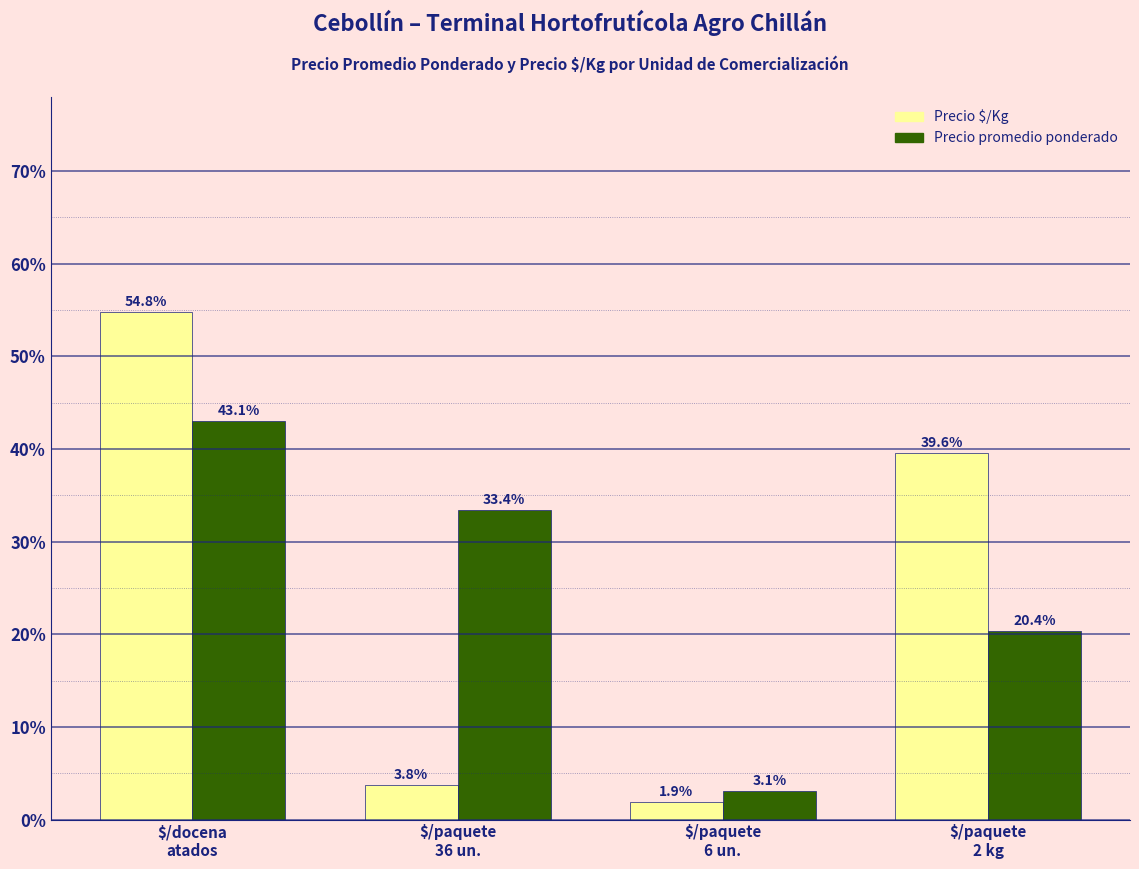

What is the average value of the Precio promedio ponderado series?

25.0